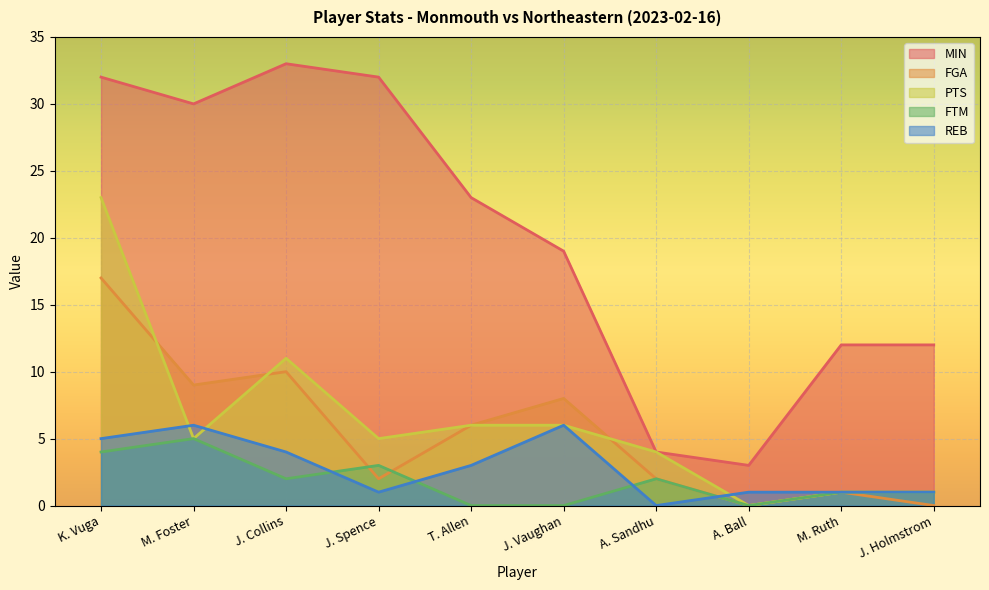

What is the difference between the maximum and minimum values in the MIN series?

30